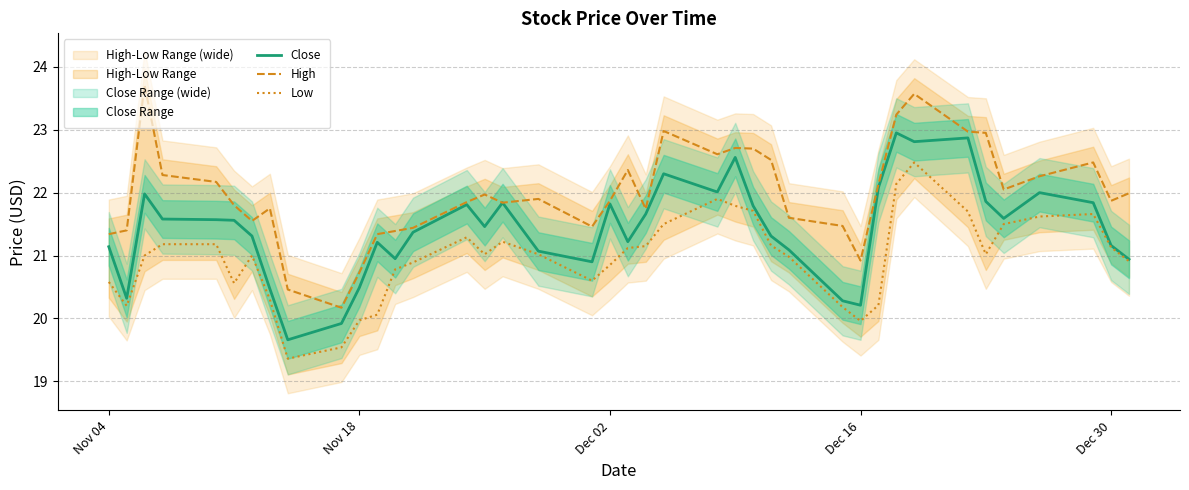

How many series are shown in this chart?

3